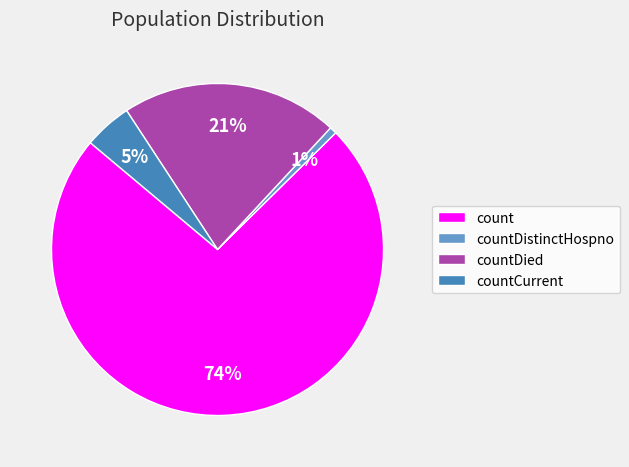

Which category has the smallest portion of the pie?

countDistinctHospno